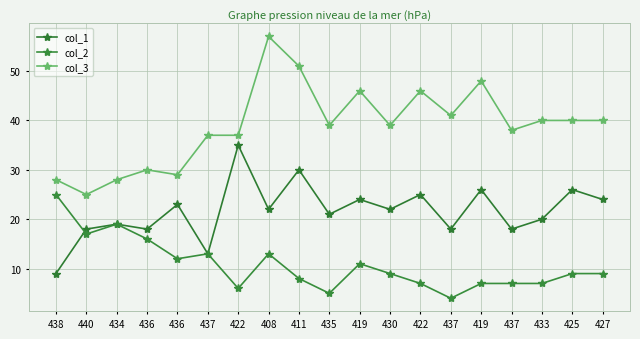

At 408, list the series in order from largest to smallest.

col_3, col_1, col_2